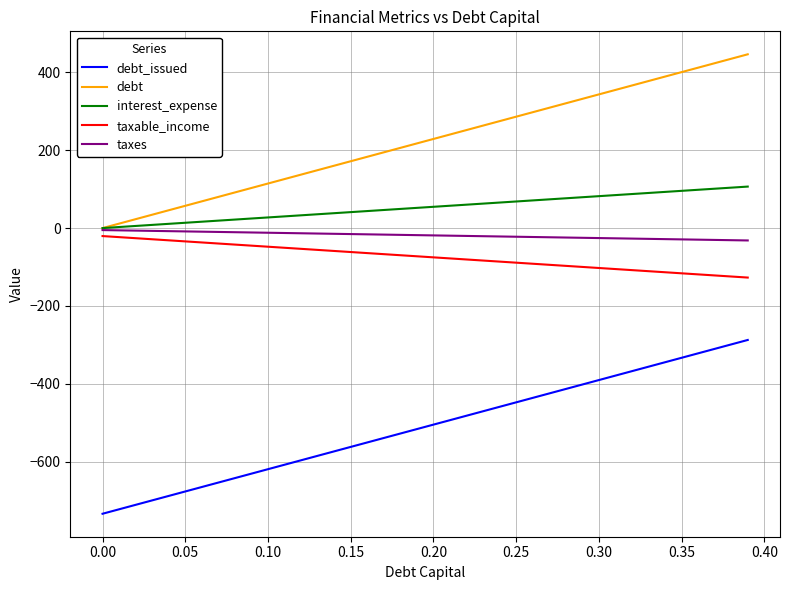

Which series has the largest total across all categories?

debt